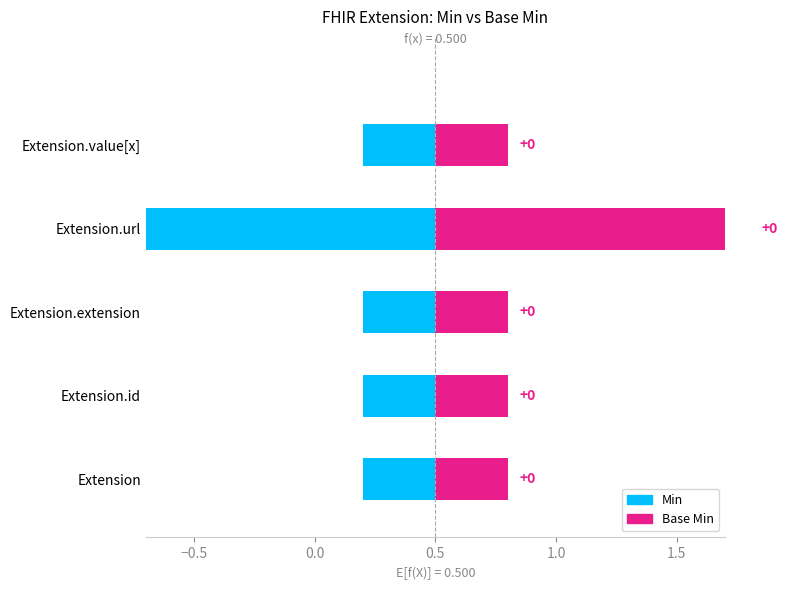

What position from the right is Extension.extension?

3